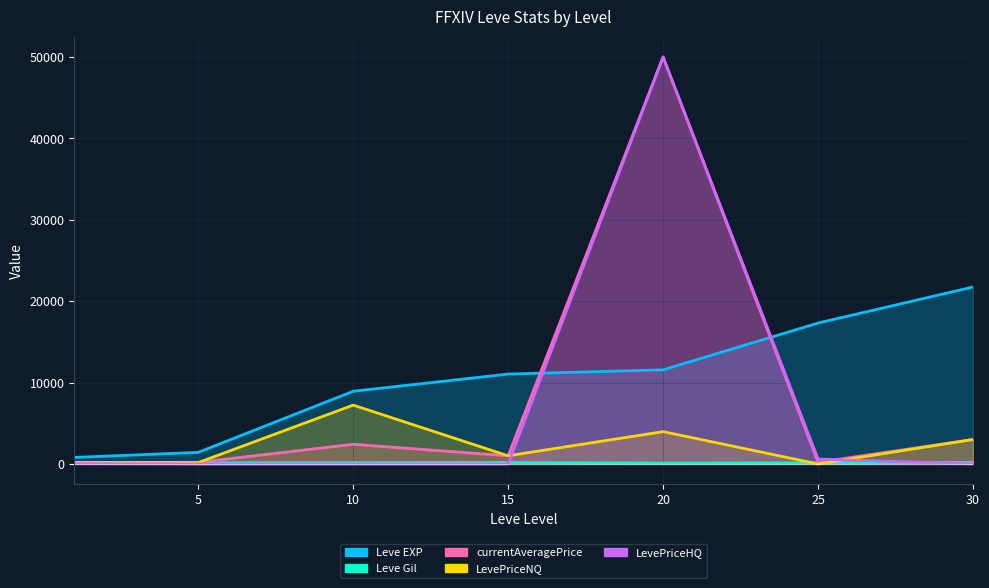

How many data points does each series have?

7